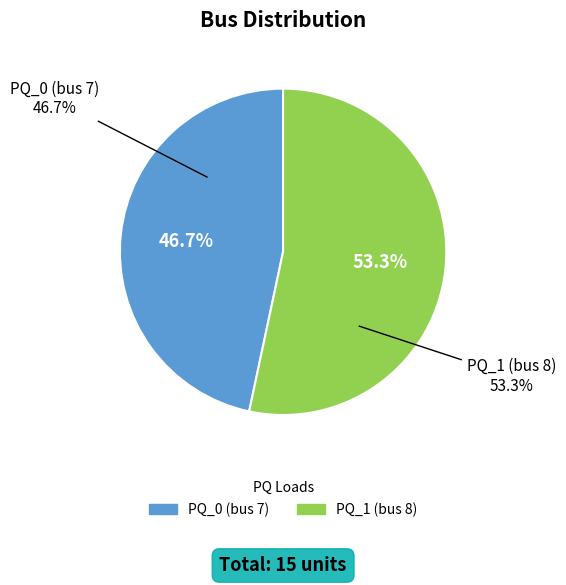

What percentage is the PQ_1 (bus 8) slice, to the nearest percent?

53%